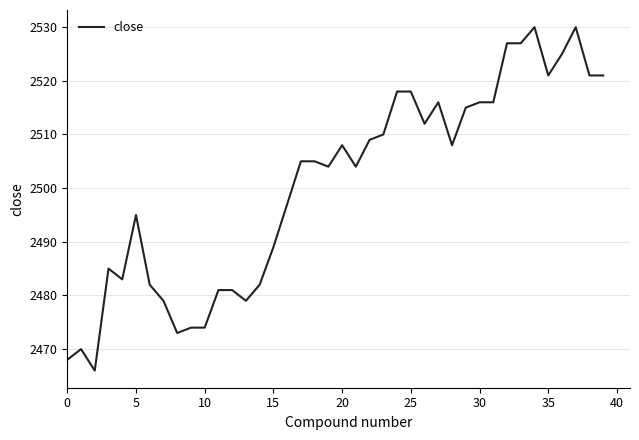

What is the difference between the maximum and minimum values?

64